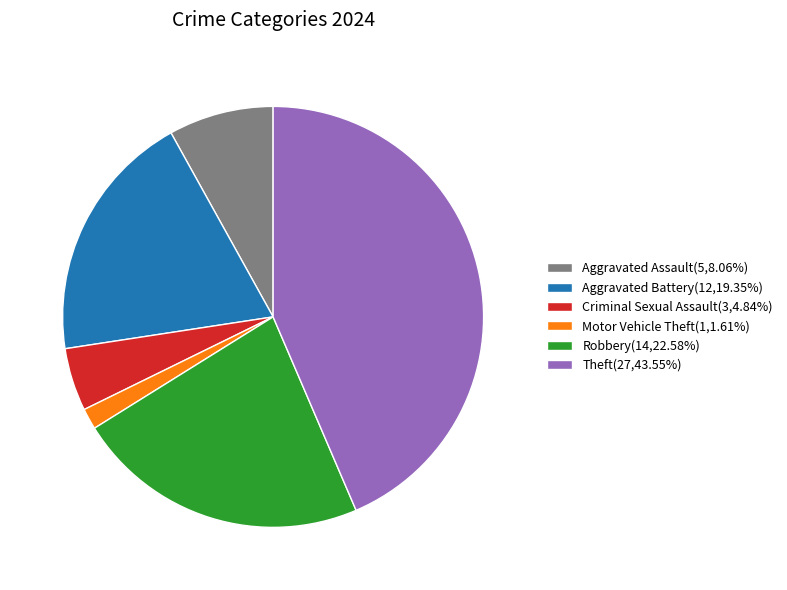

Does Aggravated Assault(5,8.06%) account for over 50% of the chart?

No